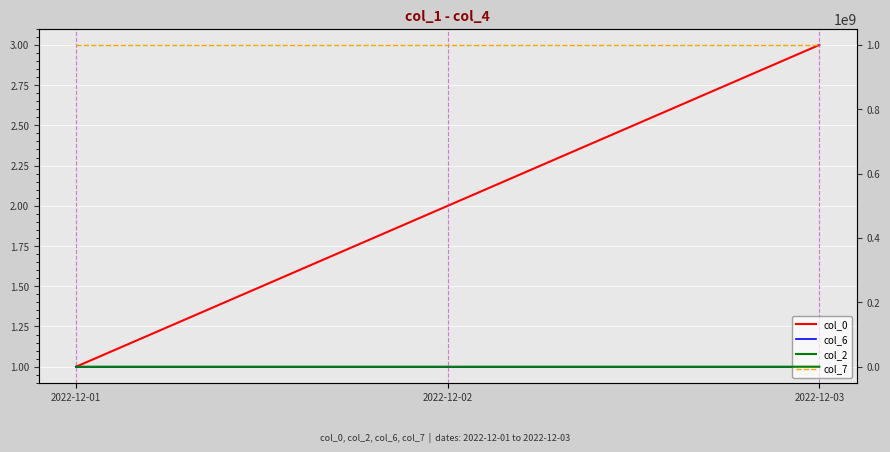

Reading left to right, what are all the values shown in this chart?

col_0: 1	2	3
col_6: 1	1	1
col_2: 1000	2000	3000
col_7: 999999999	999999999	999999999